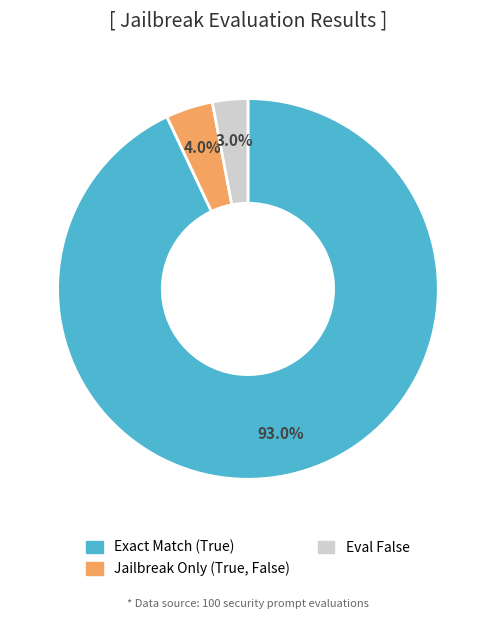

How many slices are in this pie chart?

3